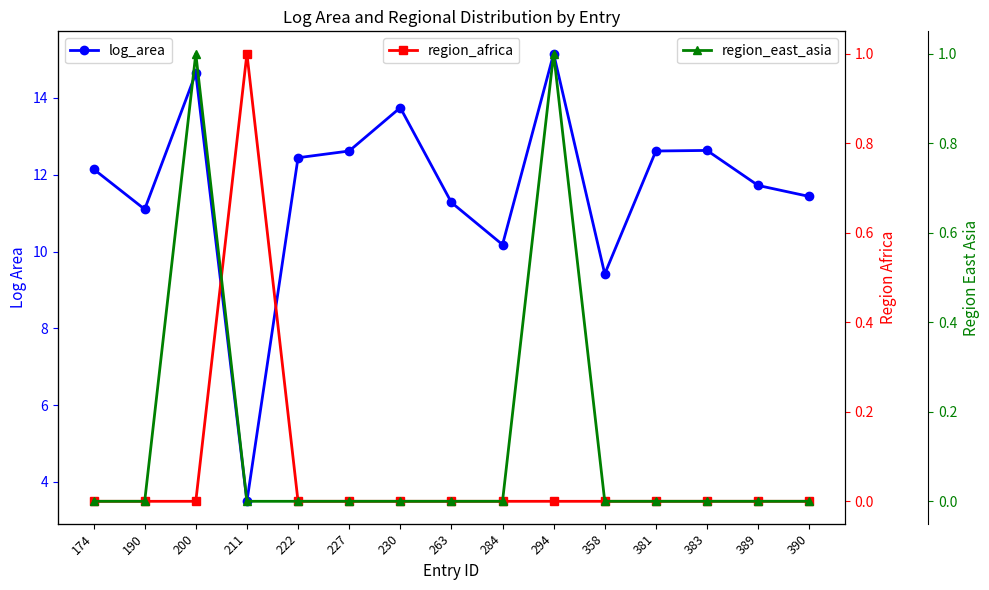

How many values in the region_east_asia series exceed 0?

2